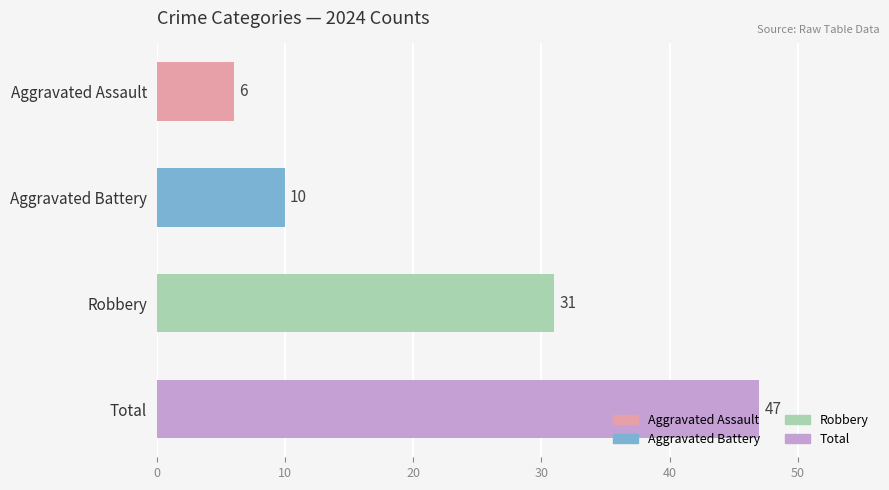

Which has a higher value, Total or Aggravated Assault?

Total